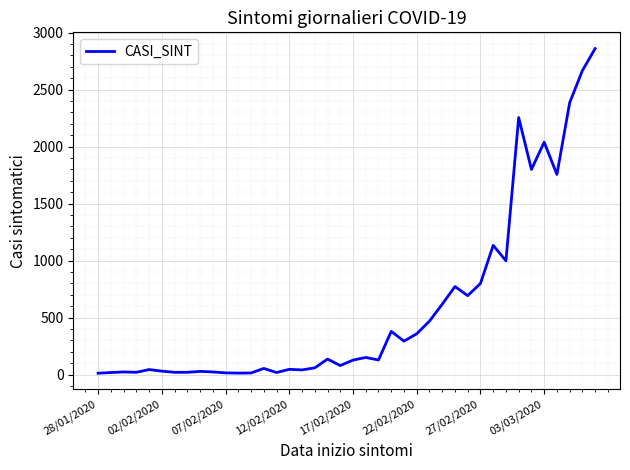

What is the maximum value shown in the chart?

2860